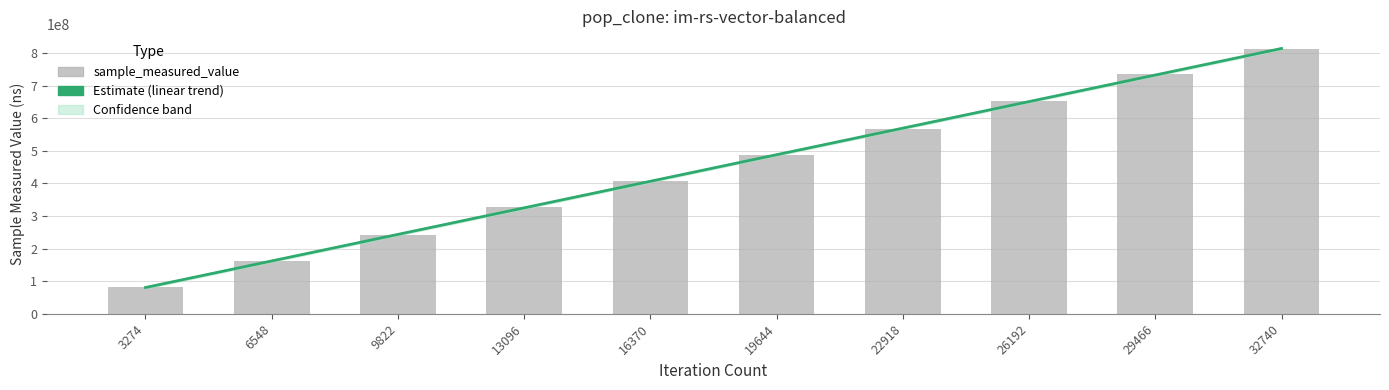

How many values are between 242794117 and 653534831?

6